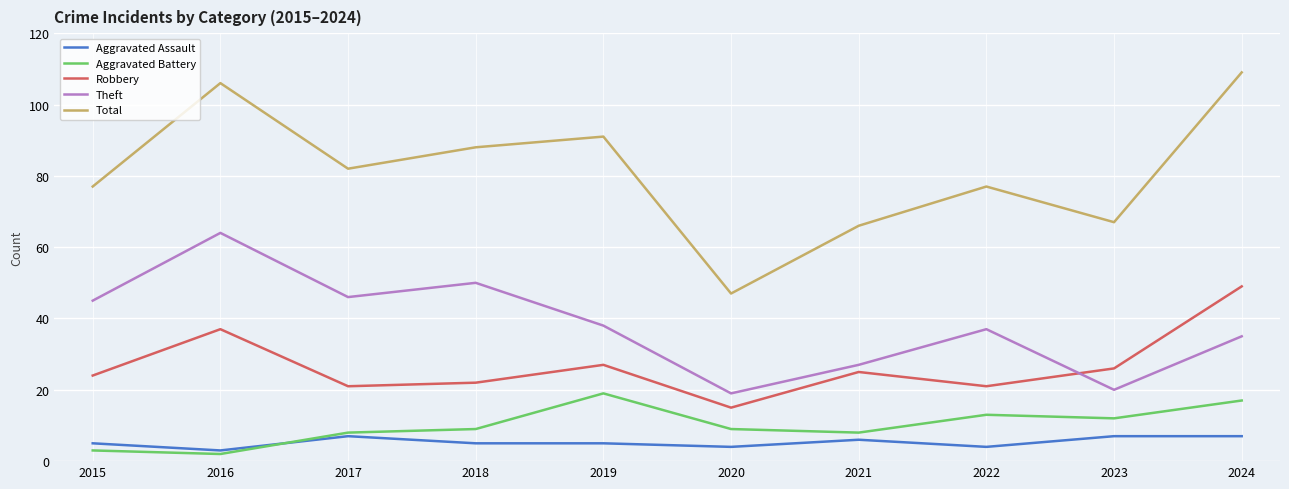

What is the minimum value for Aggravated Assault?

3